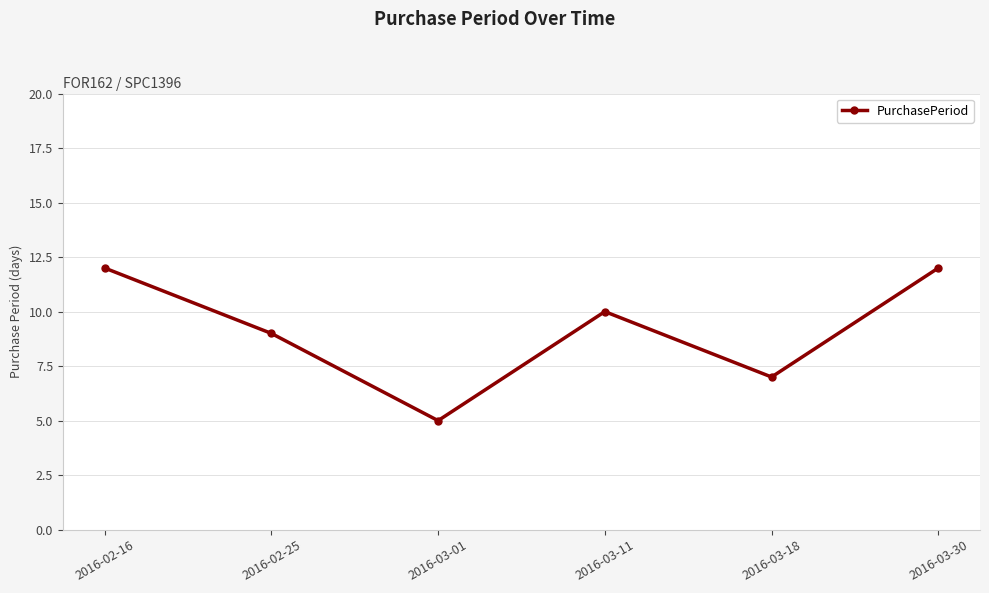

Is it true that the value at 2016-03-30 is 5?

False